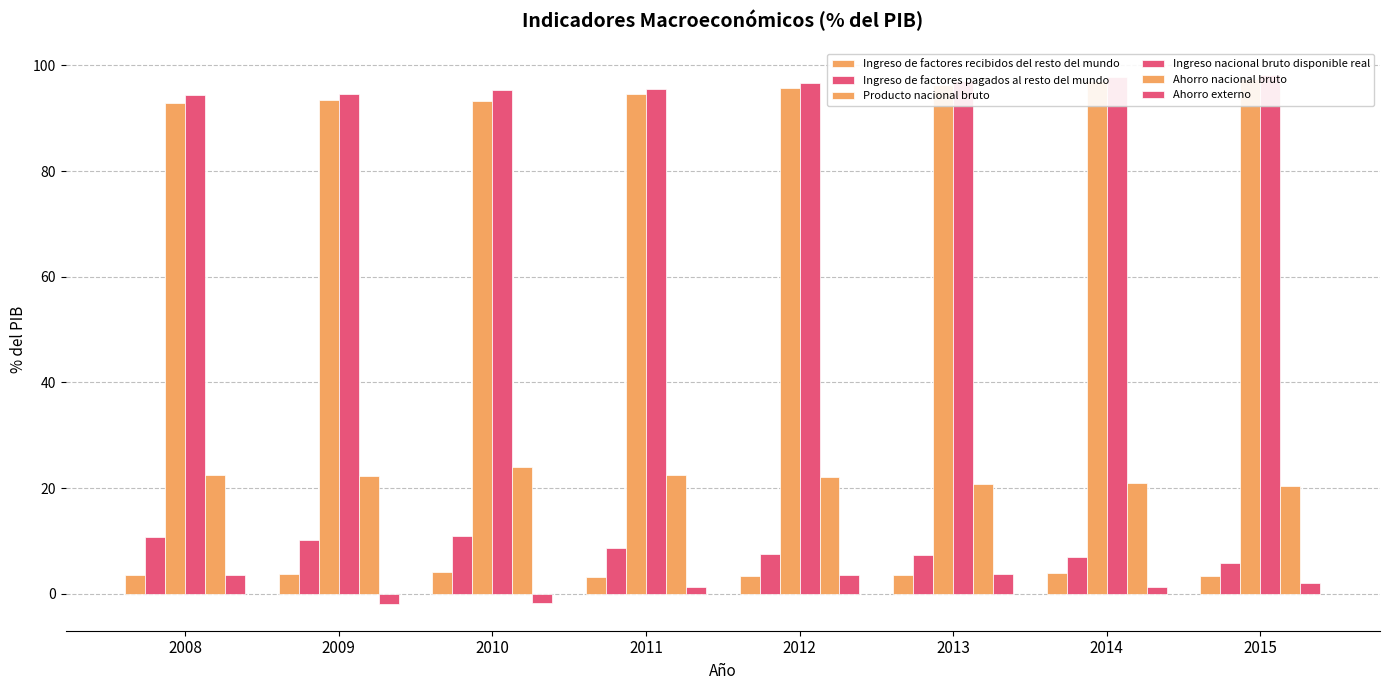

How many bars are there in total?

48